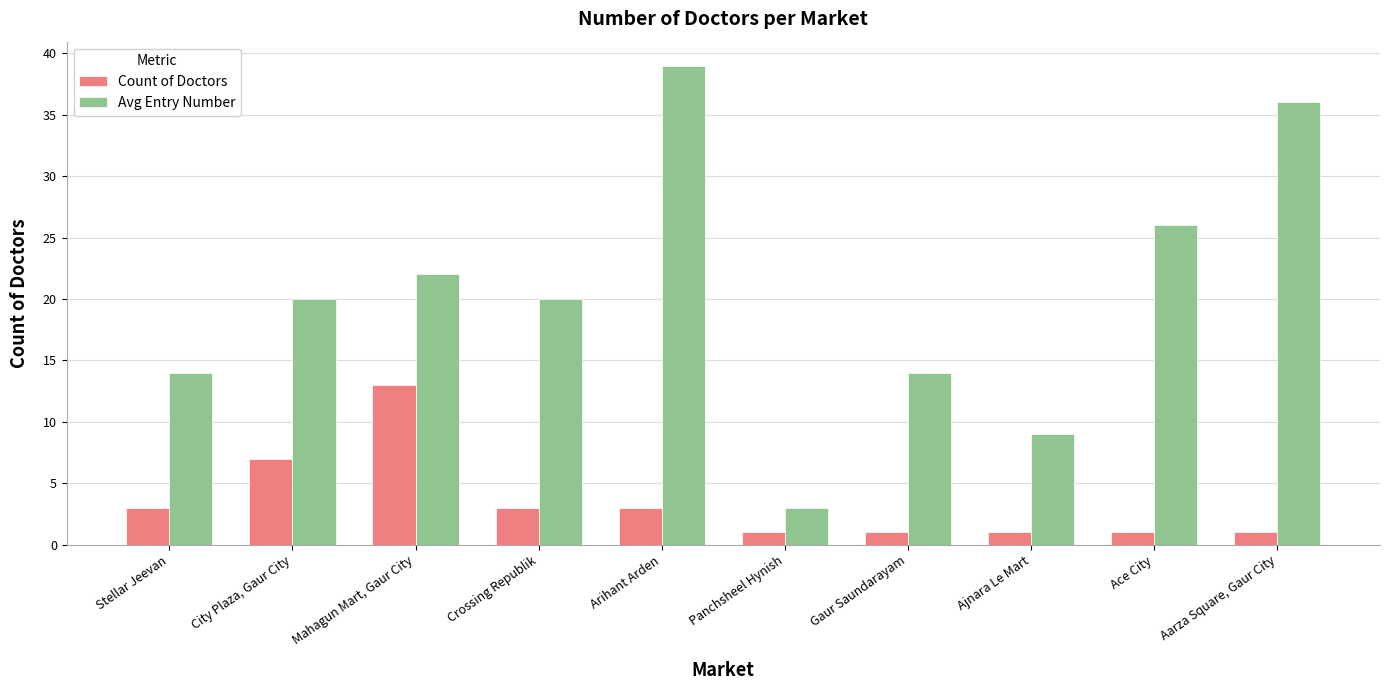

What is the total value across all series at Ace City?

27